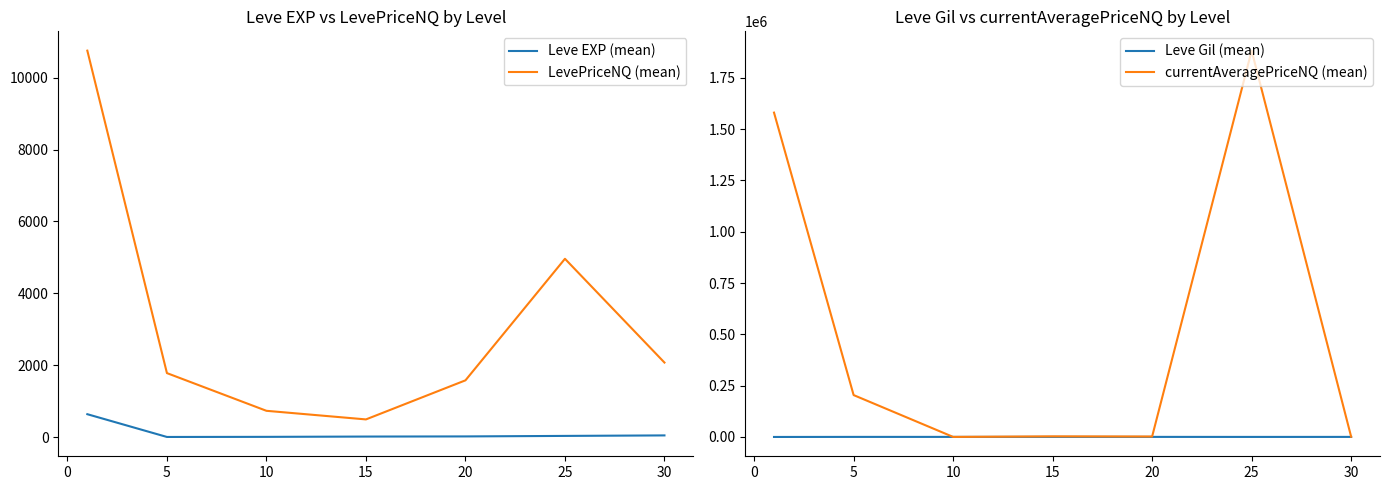

The value of currentAveragePriceNQ (mean) at 25 is 3014629.5. True or false?

False